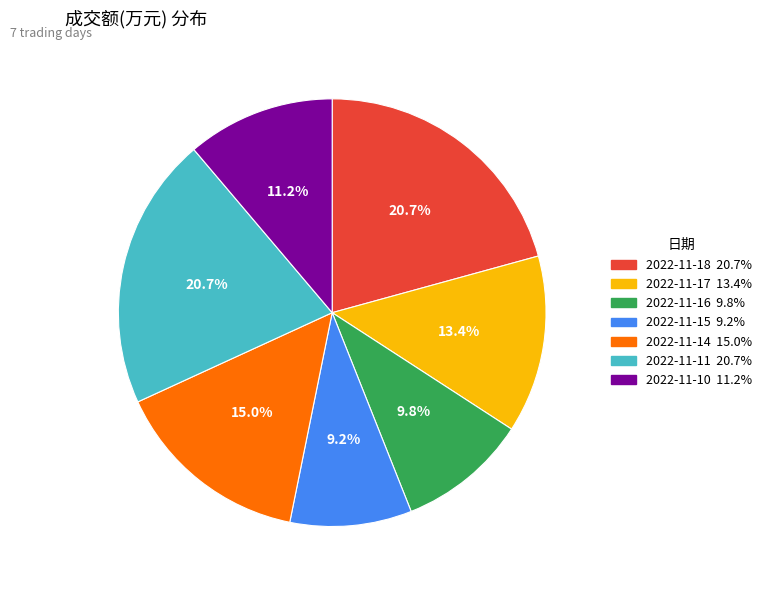

Which slice is the smallest?

2022-11-15